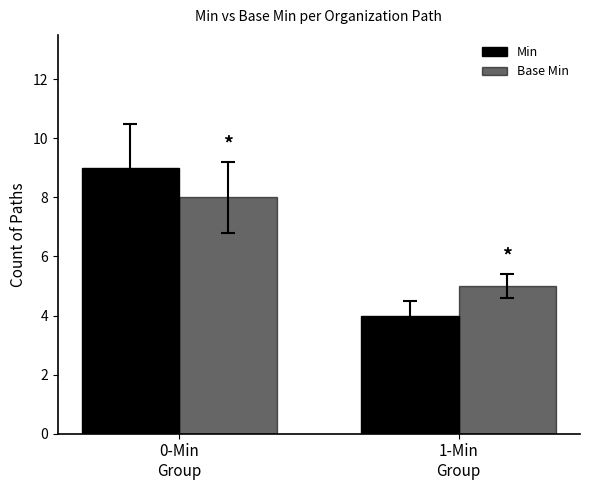

What is the label of the 1st bar from the left?

0-Min
Group